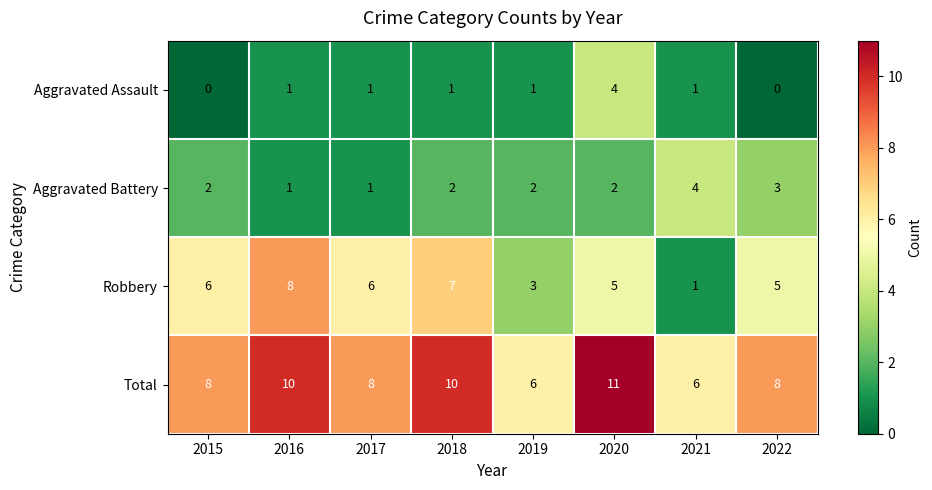

Which series has the largest total across all categories?

Total